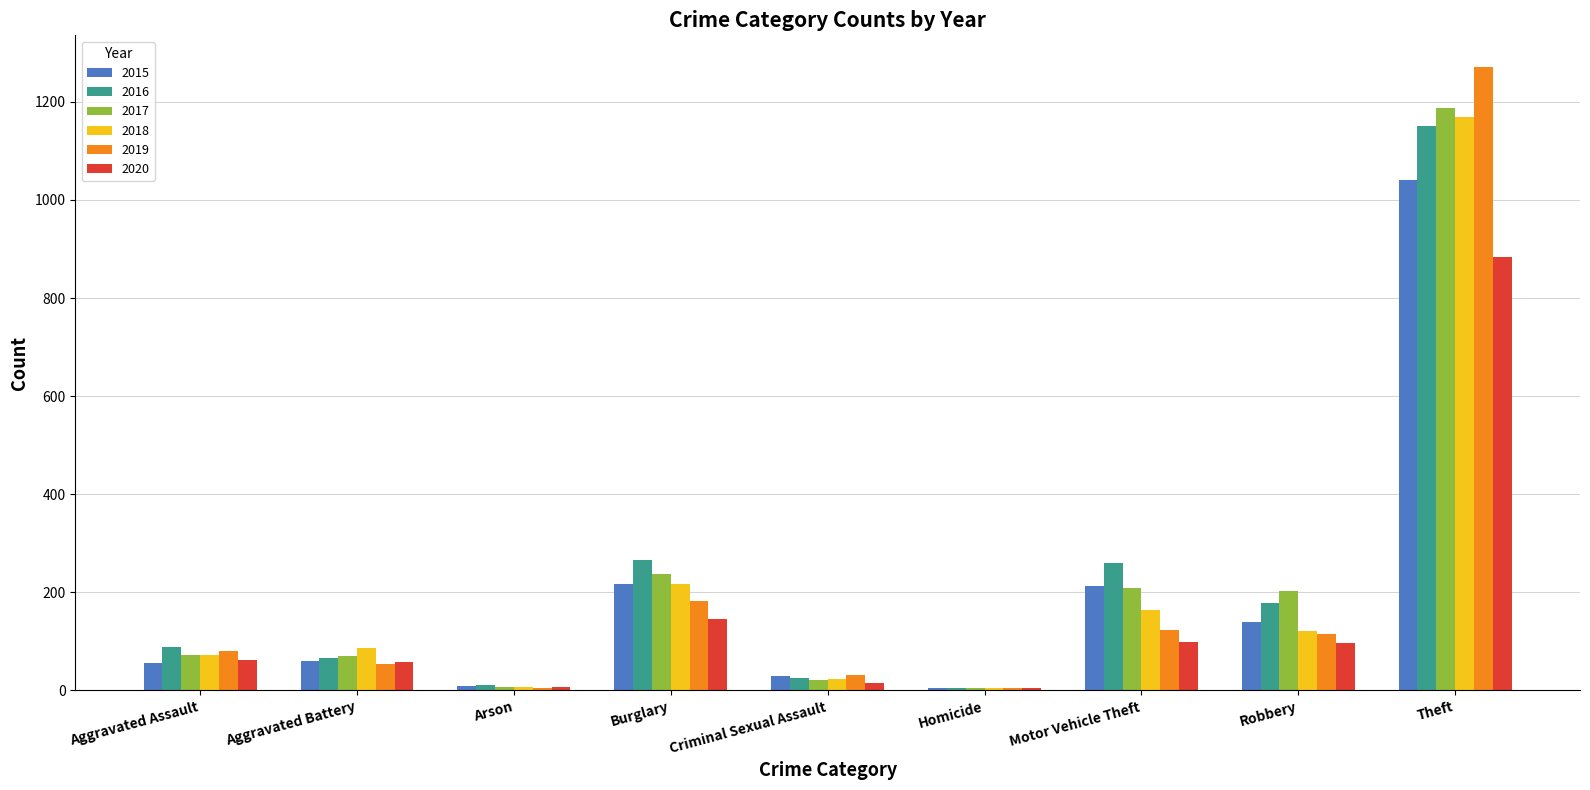

Is the value of 2018 at Theft greater than the value of 2019 at Aggravated Battery?

Yes